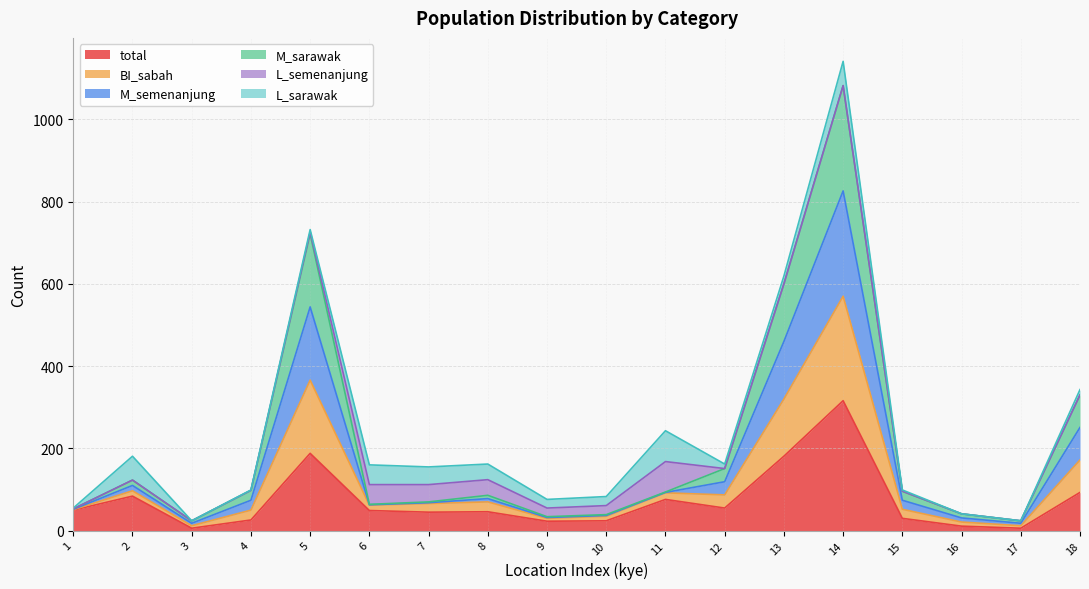

Does the chart display data point markers on the line(s)?

No